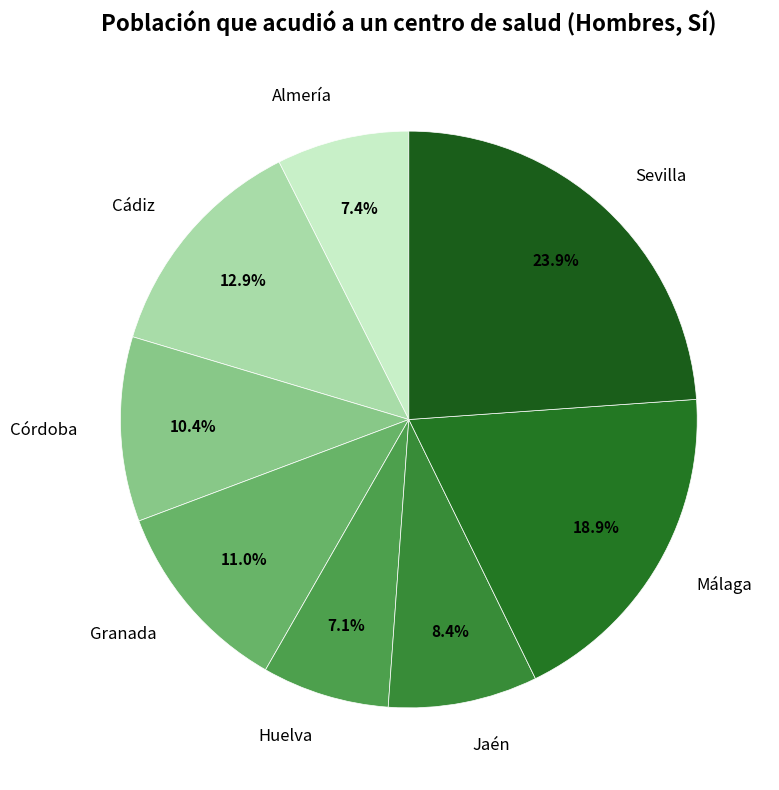

Combined, do Almería and Huelva account for over 50%?

No